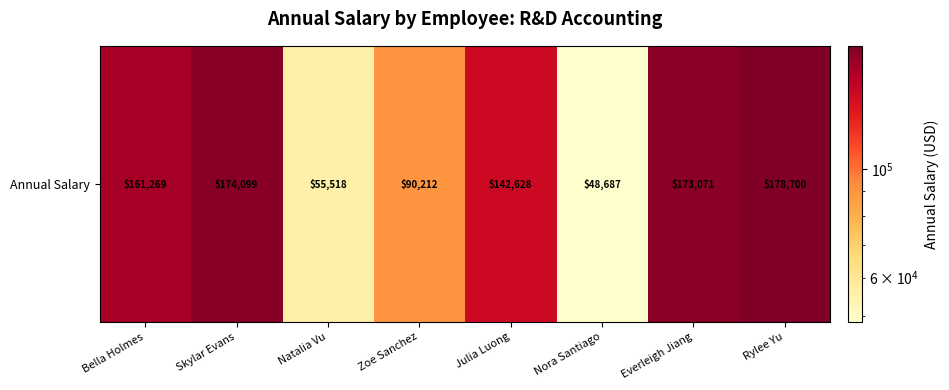

What is the smallest value displayed?

48687